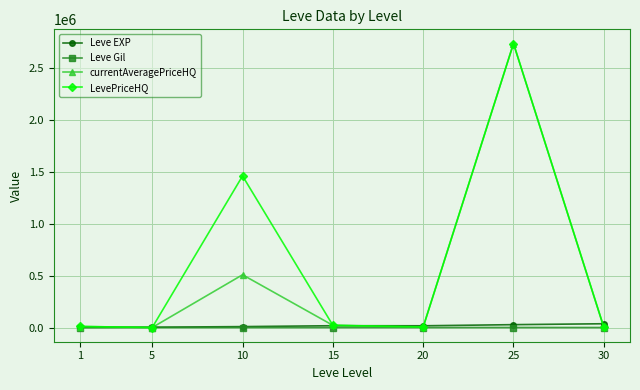

Which series ends up on top after the final intersection of Leve EXP and currentAveragePriceHQ?

Leve EXP